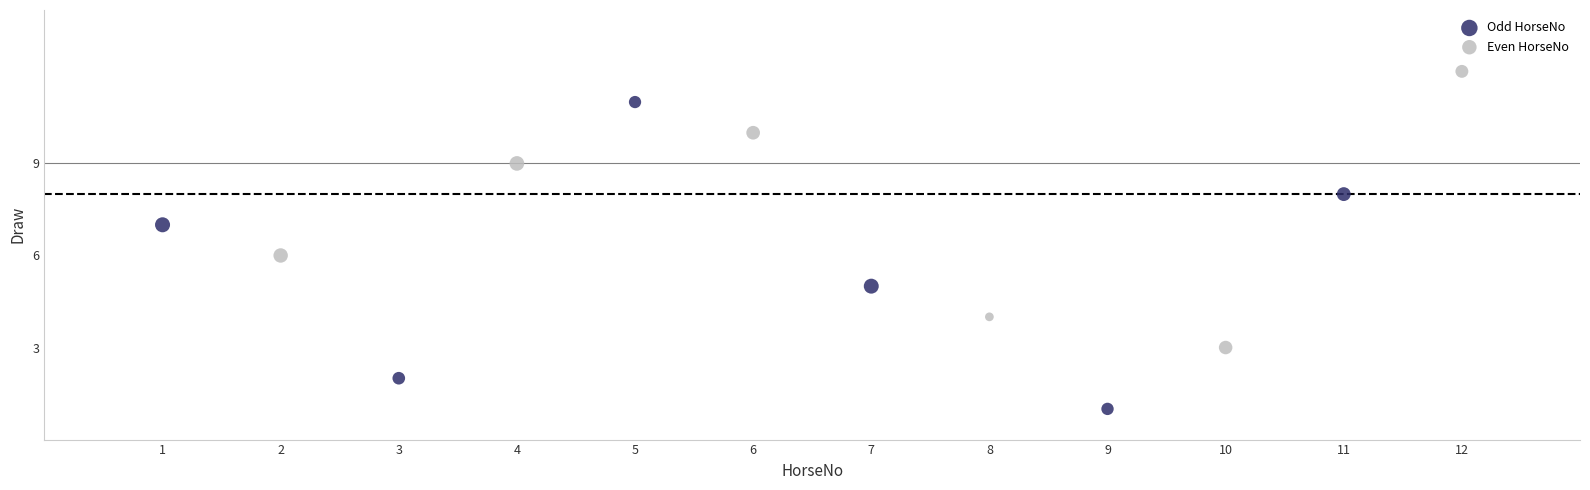

What are all the series names shown in the legend?

Odd HorseNo, Even HorseNo